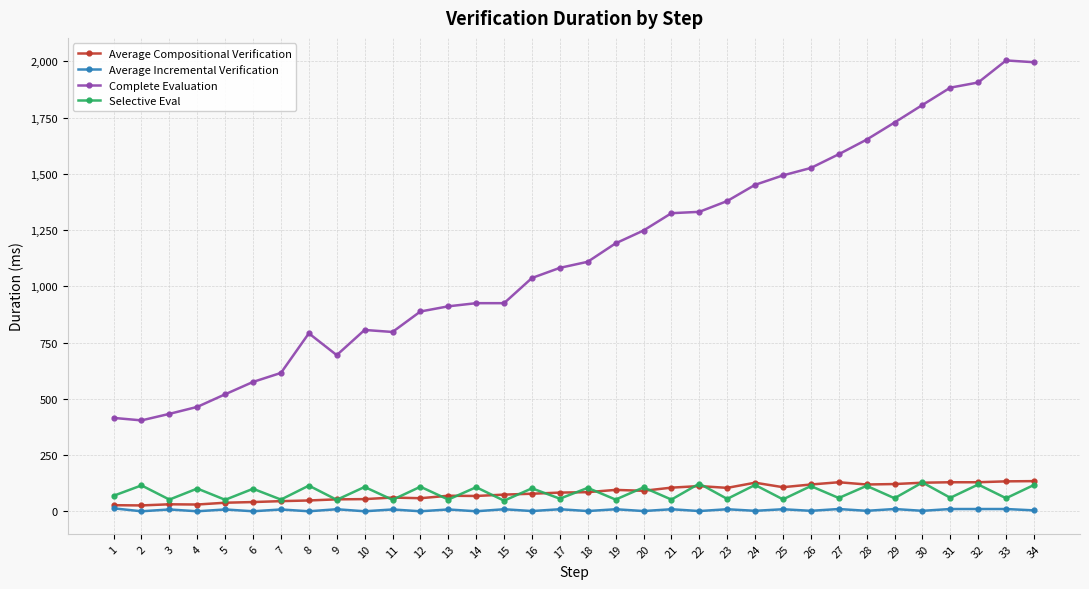

The Complete Evaluation series shows 552 at 19. True or false?

False